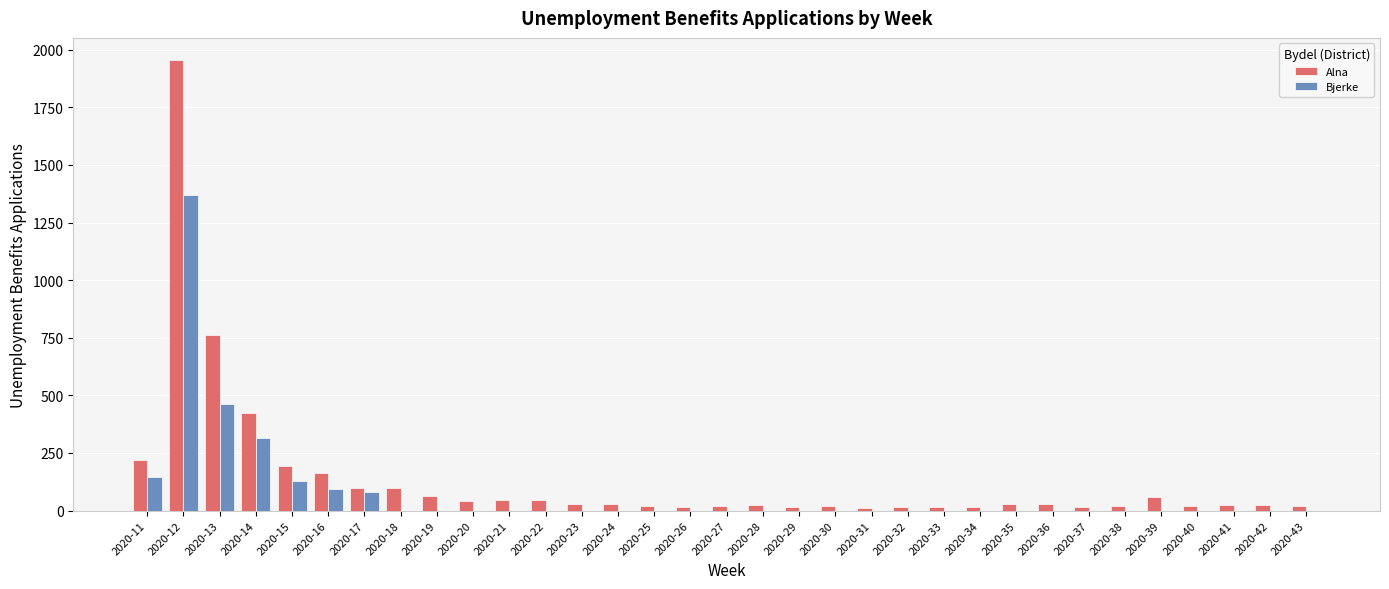

What is the sum of the Alna values at 2020-16 and 2020-25?

184